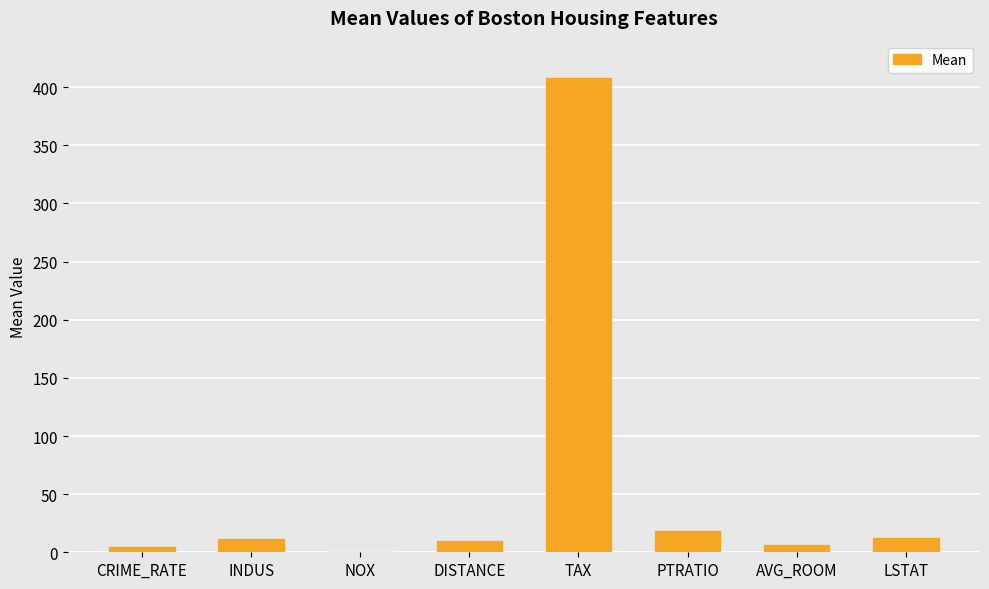

What value does the data have at DISTANCE?

9.5